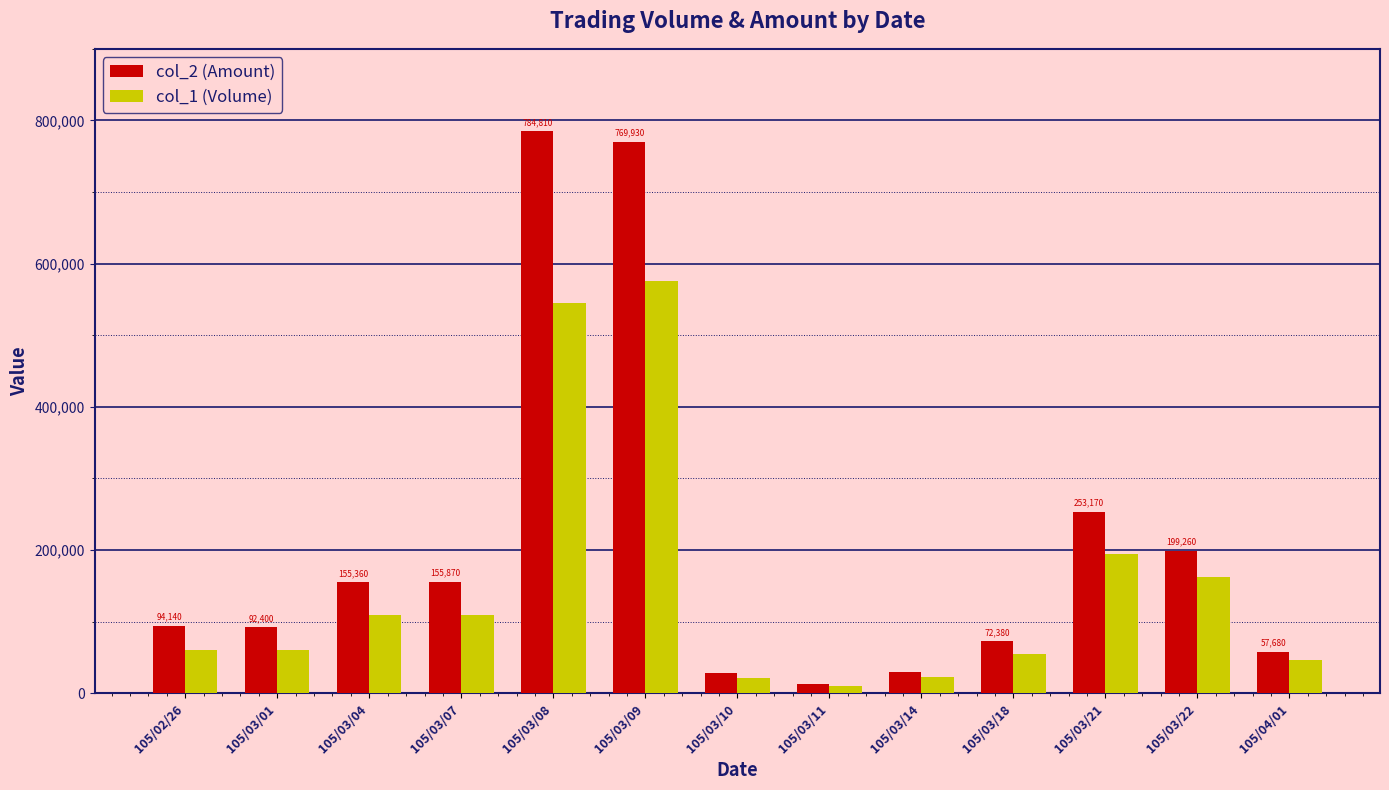

Which series has the widest spread of values?

col_2 (Amount)